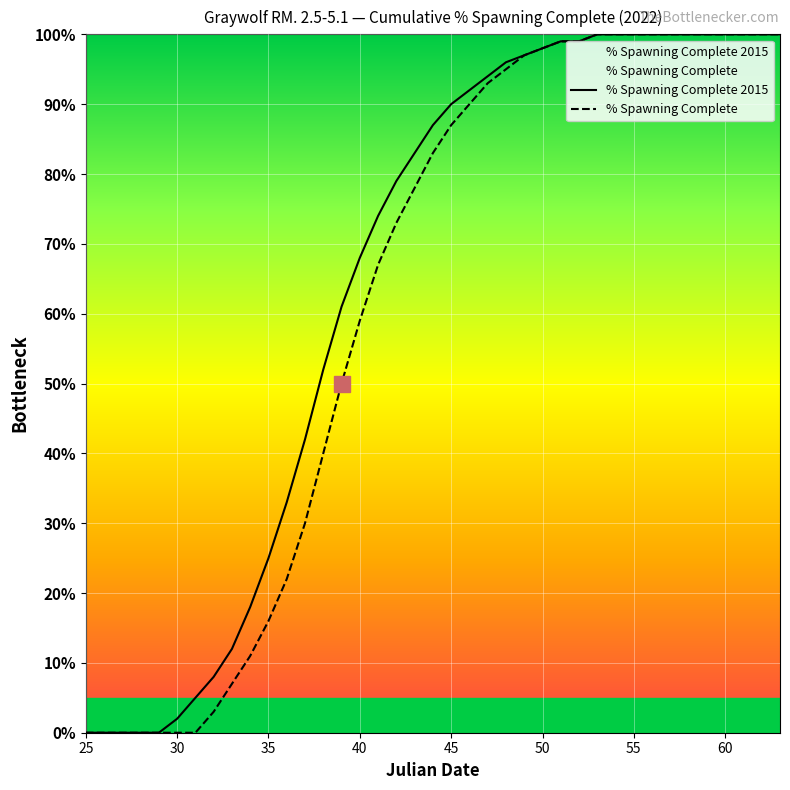

What is the average value of the % Spawning Complete series?

61